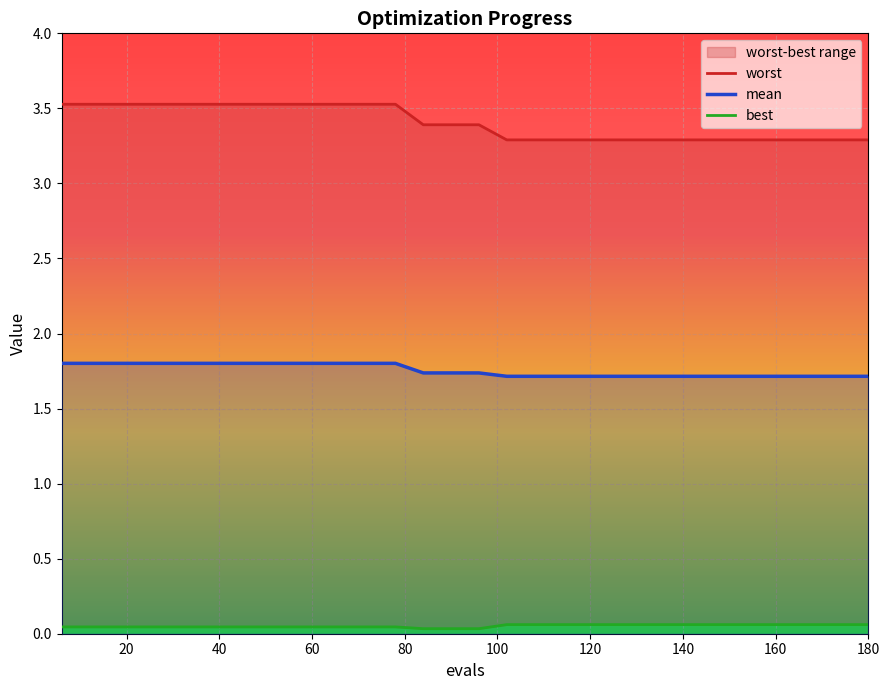

True or false: mean has a value of 1.7 at 120.

True